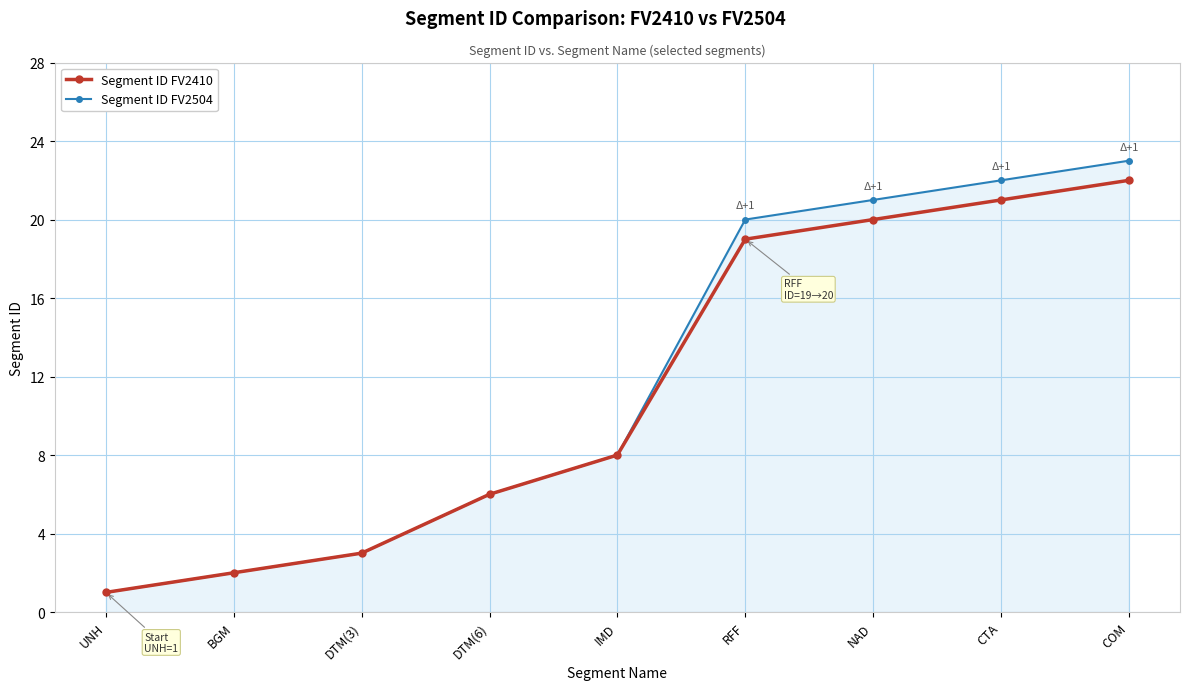

What is the highest value of the Segment ID FV2410 series?

22